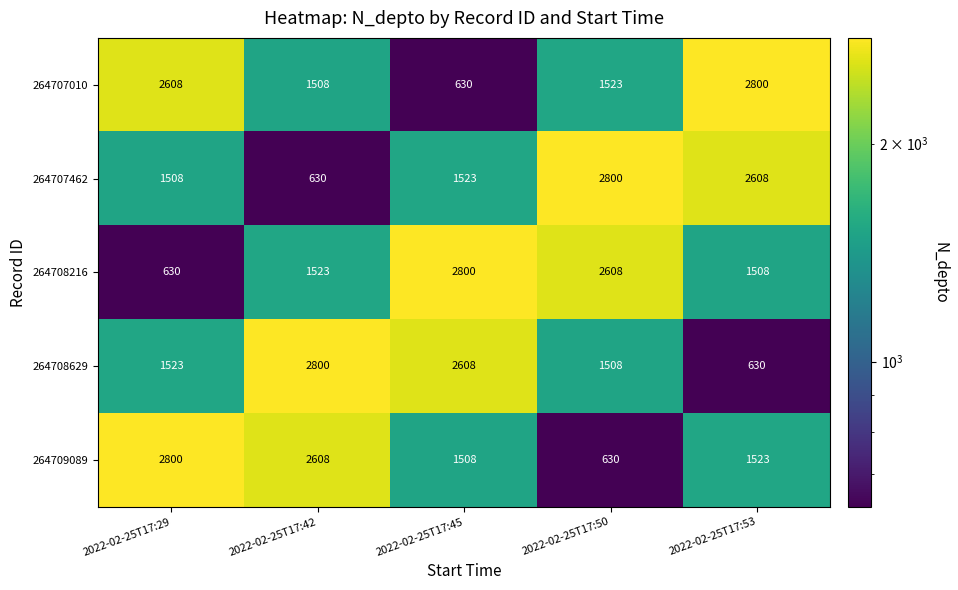

Read the 264708216 value at 2022-02-25T17:53, to the nearest 100.

1500